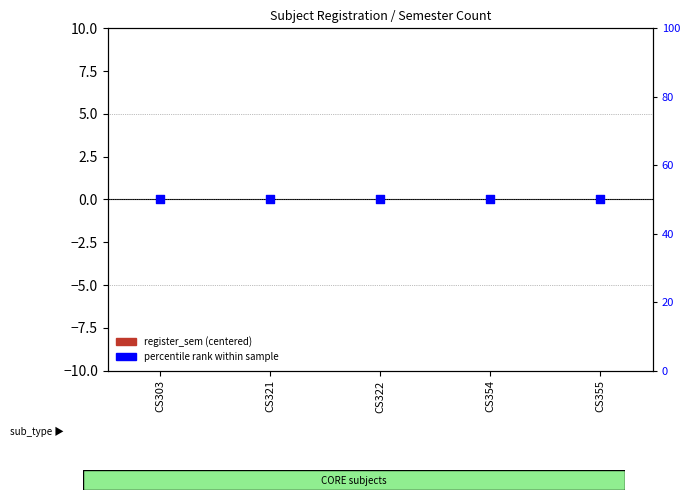

Which series has the widest spread of Y values?

register_sem (centered)